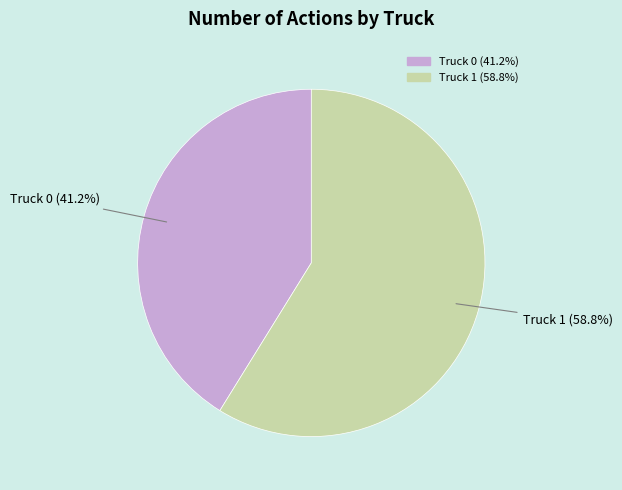

To the nearest percent, what is the difference between the largest and smallest slice percentages?

18%